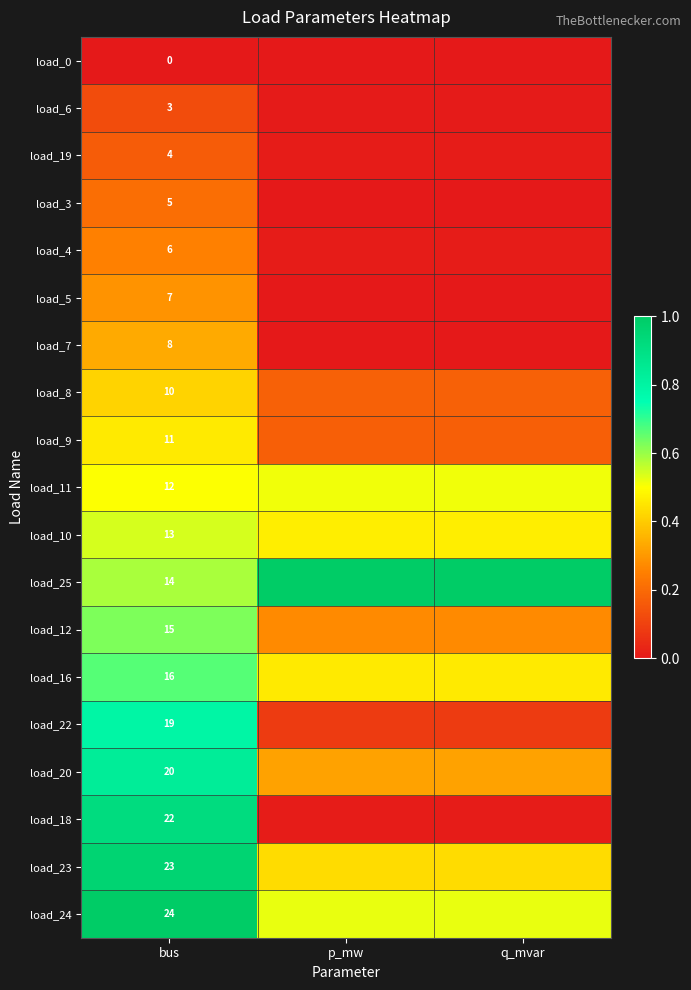

What is the difference between the highest and lowest values at bus?

24.0